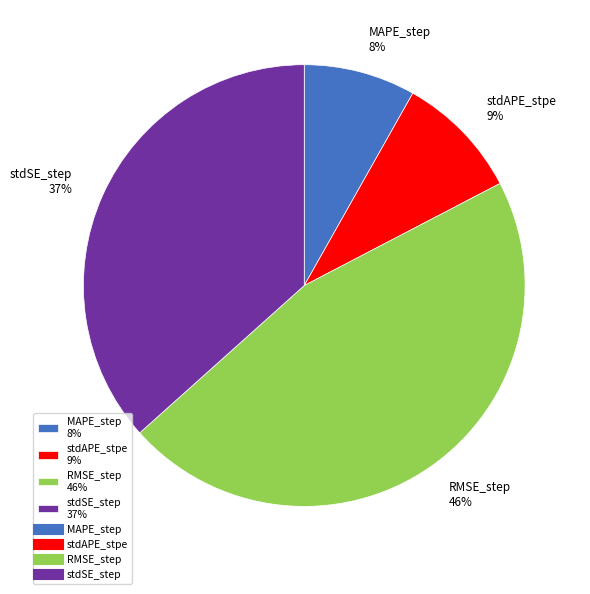

Between stdSE_step and stdAPE_stpe, which is larger?

stdSE_step